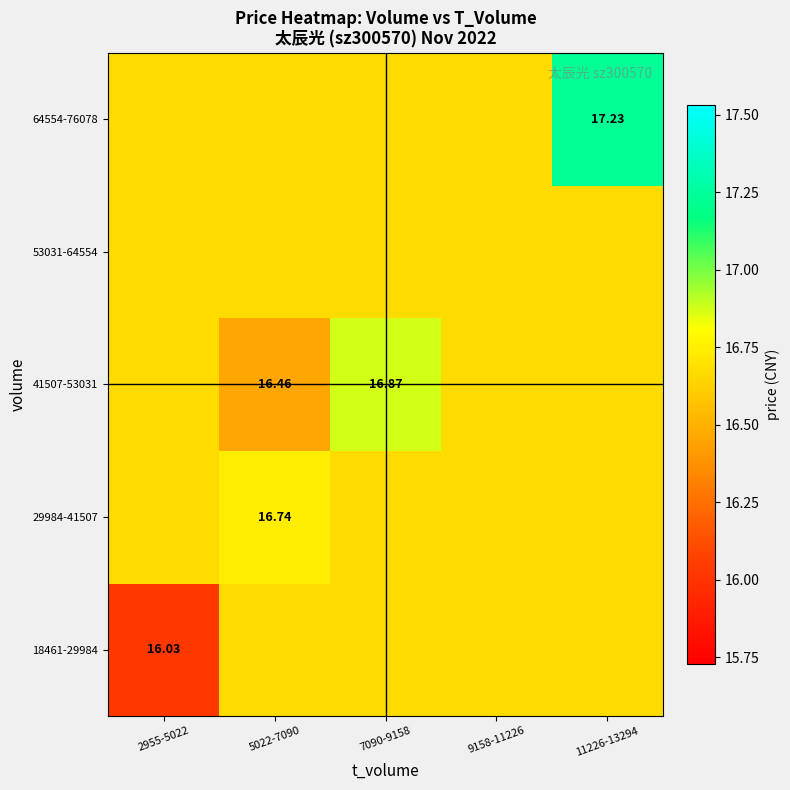

Is the value of 41507-53031 at 7090-9158 greater than the value of 29984-41507 at 5022-7090?

Yes